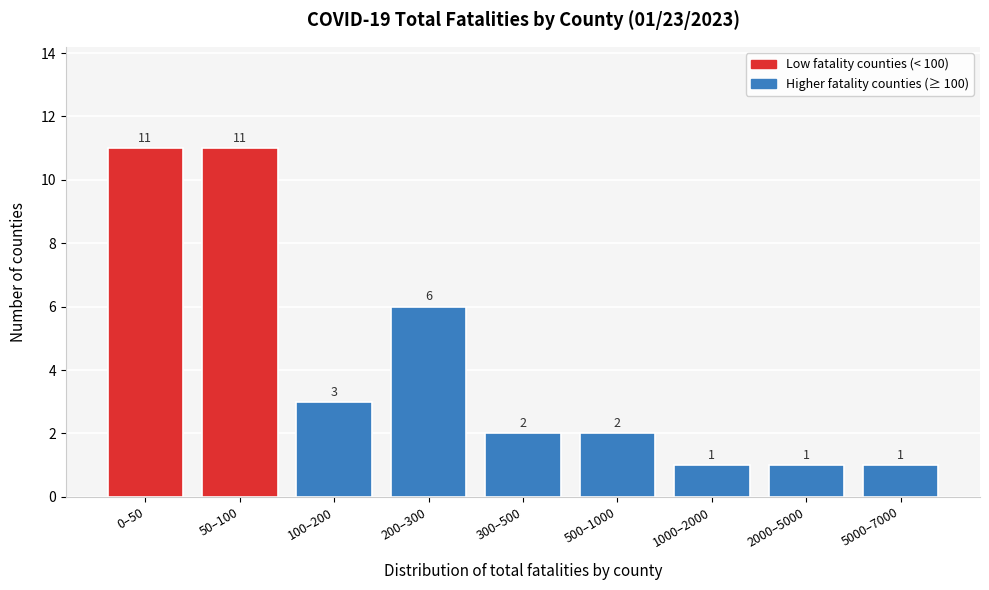

Reading left to right, what are all the values shown in this chart?

11	11	3	6	2	2	1	1	1